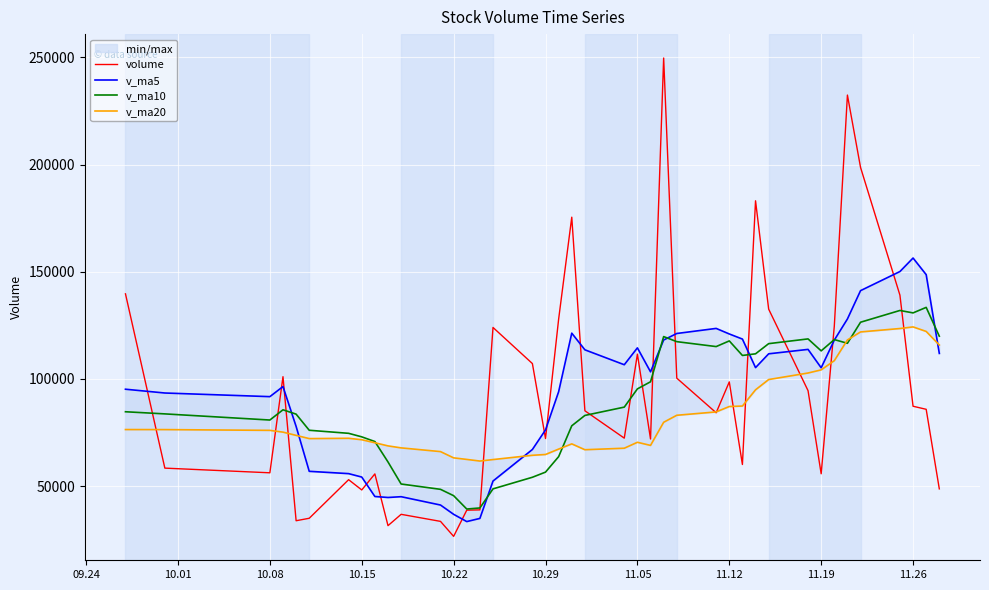

What is the highest value of the volume series?

249694.8